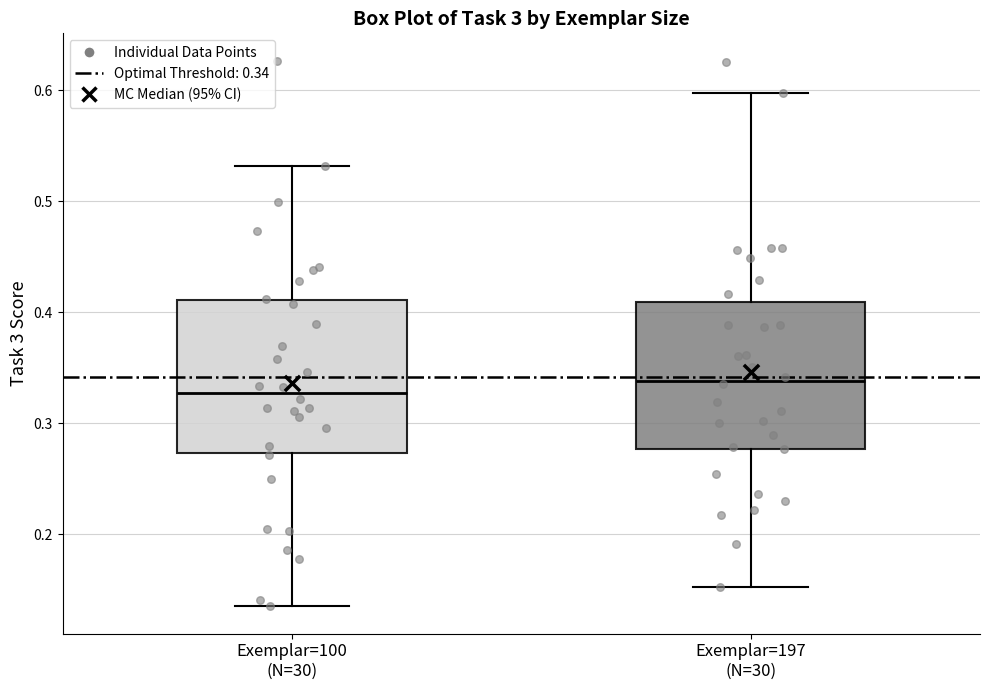

Reading left to right, read every box against the y-axis: the position of its median line, the range the box covers, and the ends of its whiskers. The values are not printed on the chart, so give them approximately, as read against the axis.

Exemplar=100 (N=30): median 0.33, box 0.27 to 0.41, whiskers 0.14 to 0.53
Exemplar=197 (N=30): median 0.34, box 0.28 to 0.41, whiskers 0.15 to 0.60